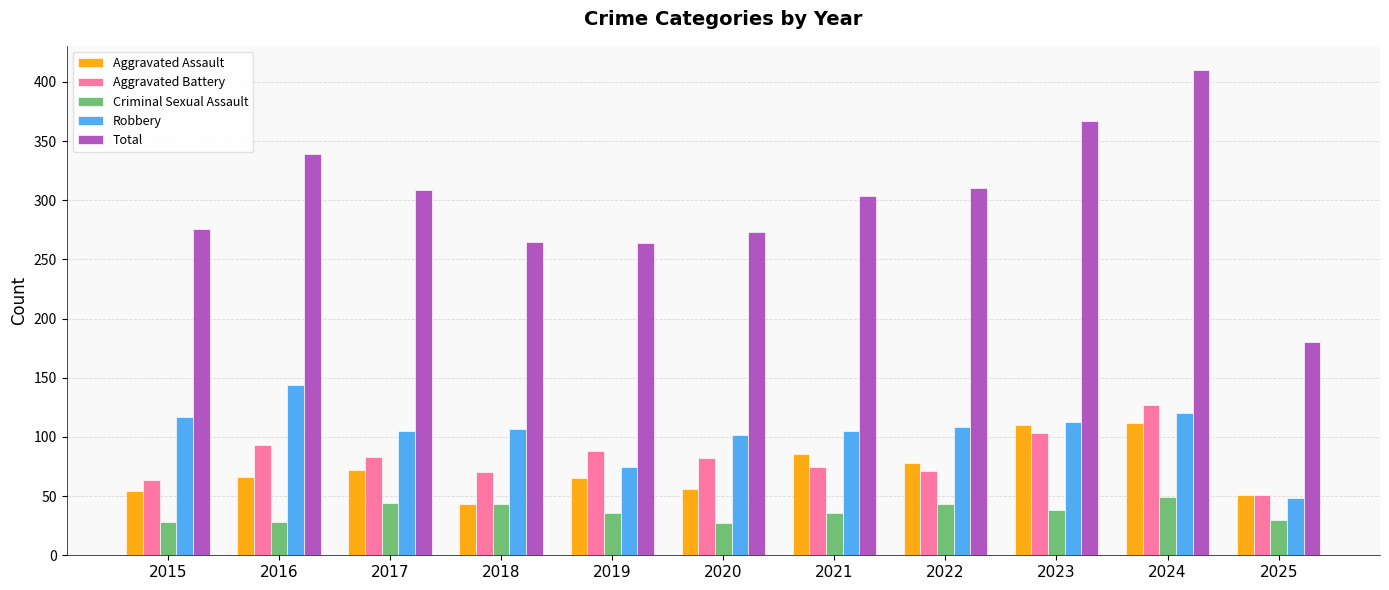

Which series has the largest total across all categories?

Total